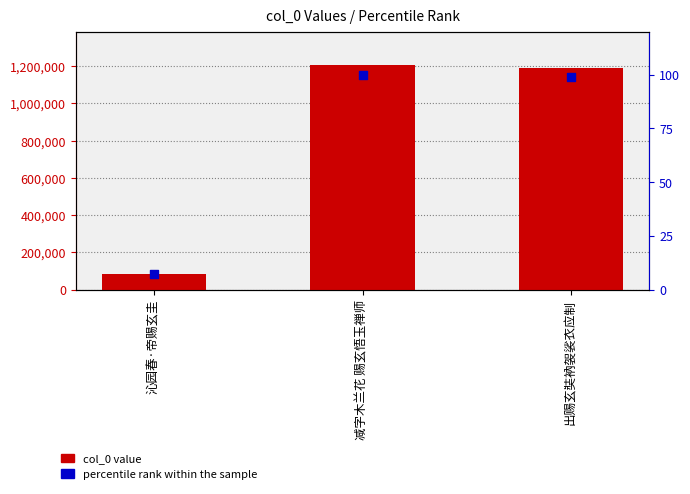

At how many categories does at least one series exceed 281116?

2